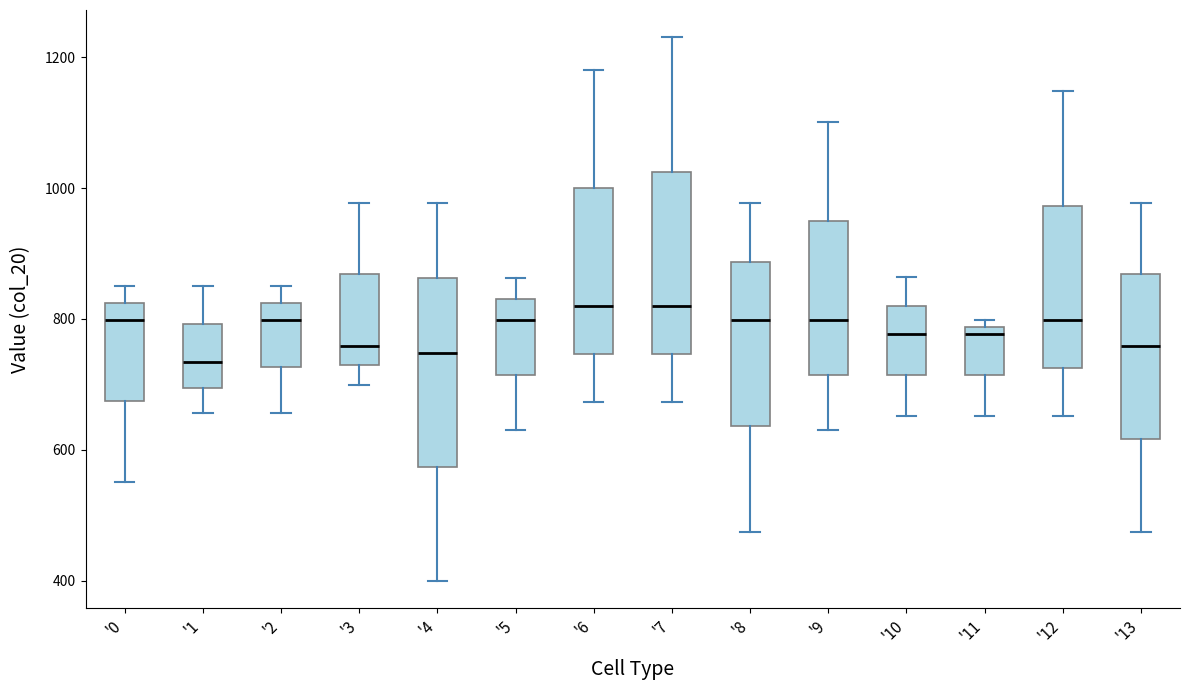

Reading left to right, transcribe this box plot: for each box, give where its median line is, the range the box spans, and where its two whiskers end, as read against the y-axis. The values are not printed on the chart, so give them approximately, as read against the axis.

'0: median 800, box 680 to 820, whiskers 560 to 840
'1: median 740, box 700 to 800, whiskers 660 to 840
'2: median 800, box 720 to 820, whiskers 660 to 840
'3: median 760, box 720 to 860, whiskers 700 to 980
'4: median 740, box 580 to 860, whiskers 400 to 980
'5: median 800, box 720 to 840, whiskers 640 to 860
'6: median 820, box 740 to 1000, whiskers 680 to 1180
'7: median 820, box 740 to 1020, whiskers 680 to 1240
'8: median 800, box 640 to 880, whiskers 480 to 980
'9: median 800, box 720 to 940, whiskers 640 to 1100
'10: median 780, box 720 to 820, whiskers 660 to 860
'11: median 780 (just below the box's upper edge), box 720 to 780, whiskers 660 to 800
'12: median 800, box 720 to 980, whiskers 660 to 1140
'13: median 760, box 620 to 860, whiskers 480 to 980